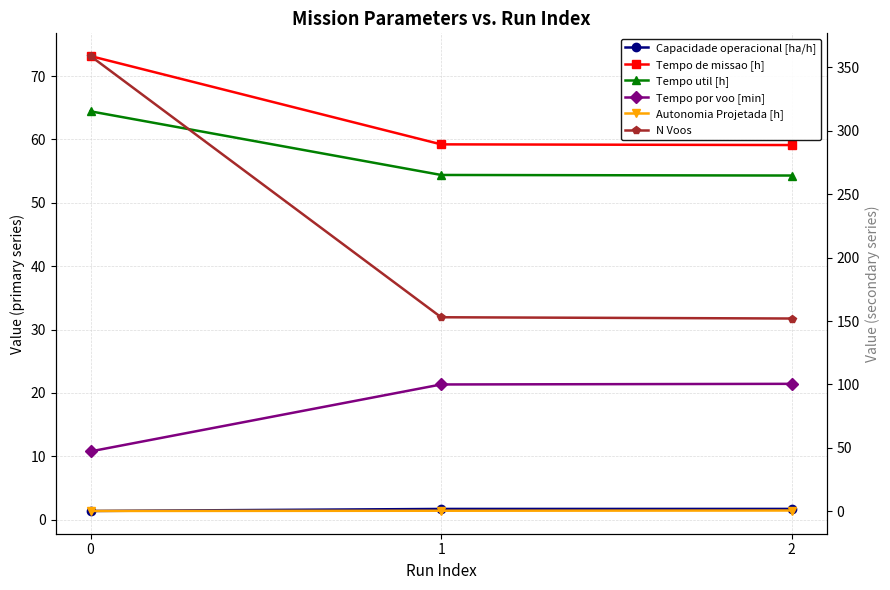

Rank the series at 2 from highest to lowest value.

N Voos, Tempo de missao [h], Tempo util [h], Tempo por voo [min], Capacidade operacional [ha/h], Autonomia Projetada [h]